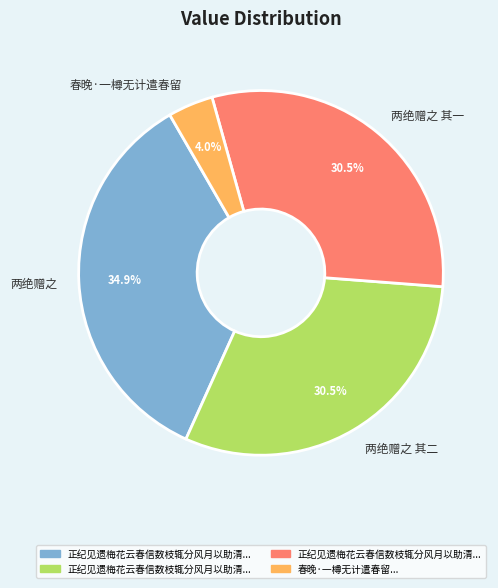

Which category has the smallest portion of the pie?

春晚·一樽无计遣春留